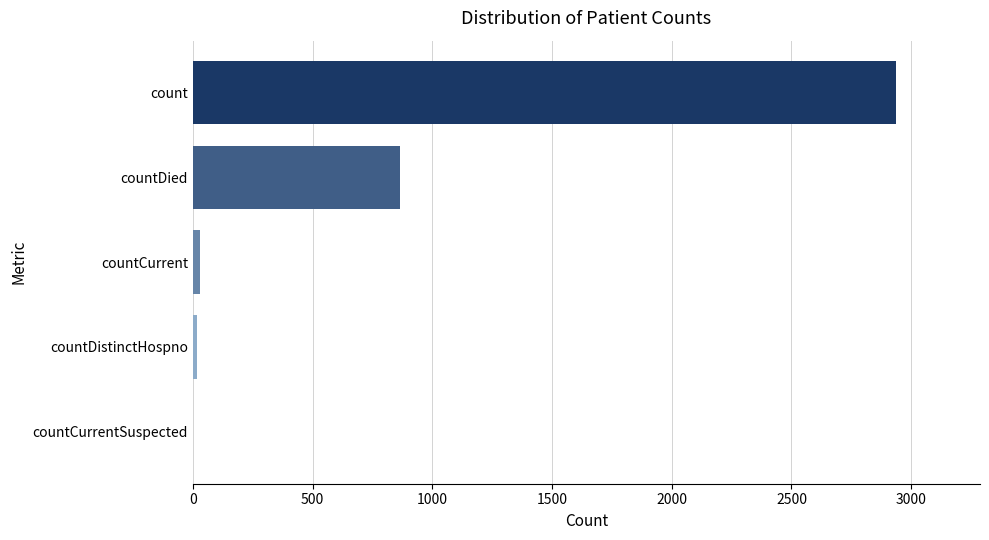

True or false: the data shows 1201 at countDied.

False